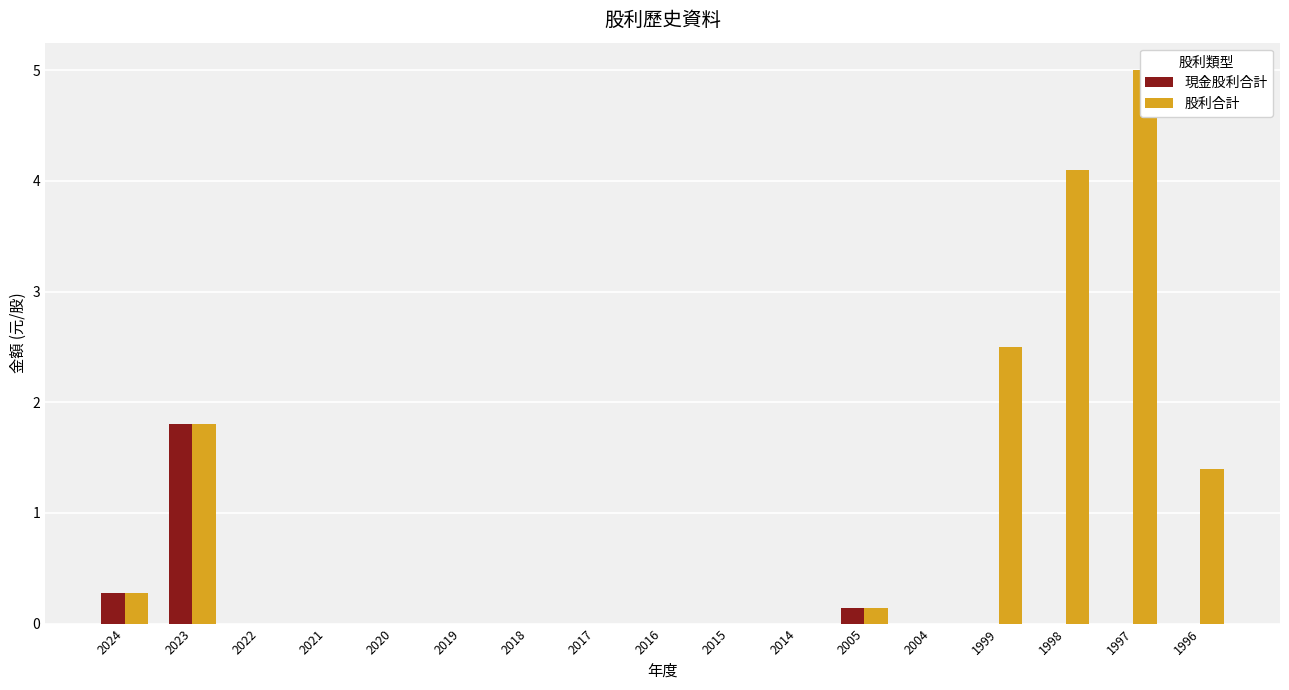

What is the value of the 股利合計 bar at the 12th from the left?

0.1